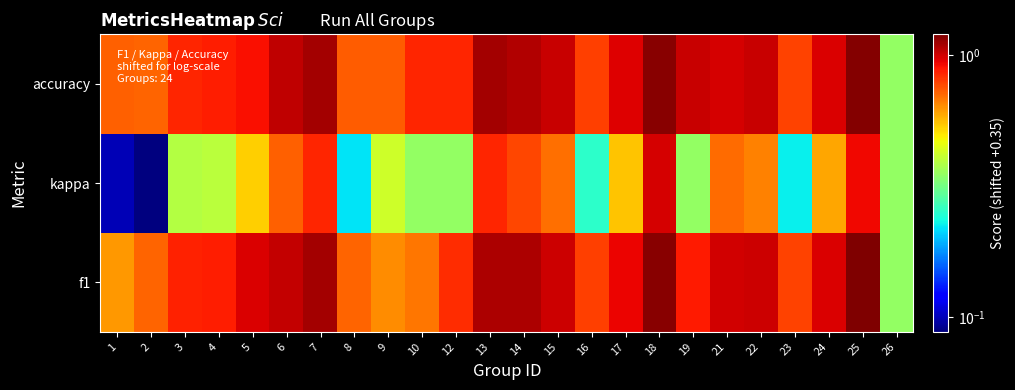

Which has a higher value, 4 or 23?

4